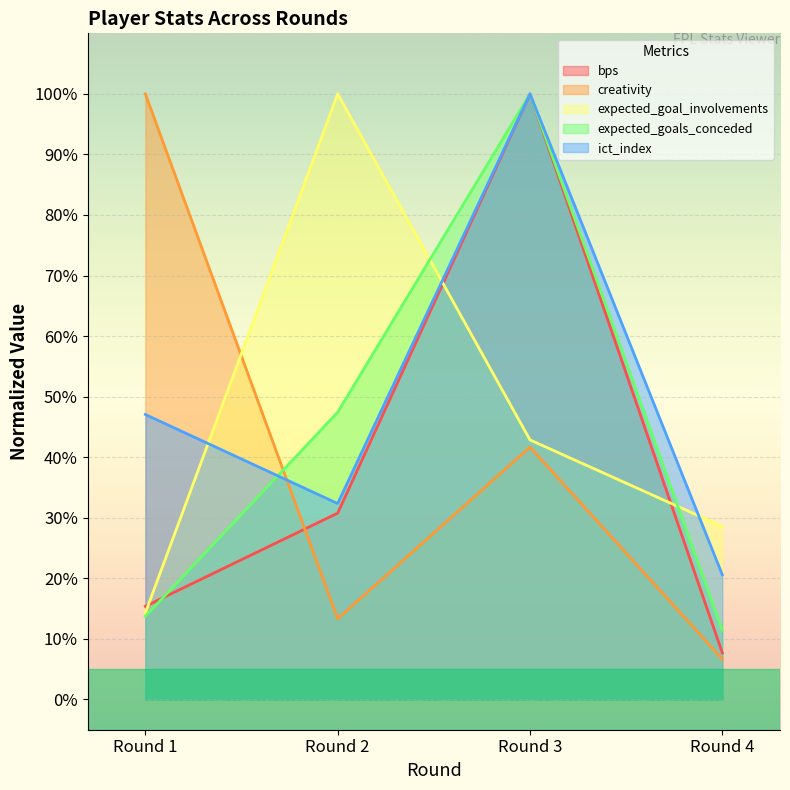

Where is the first local maximum for expected_goals_conceded?

Round 3